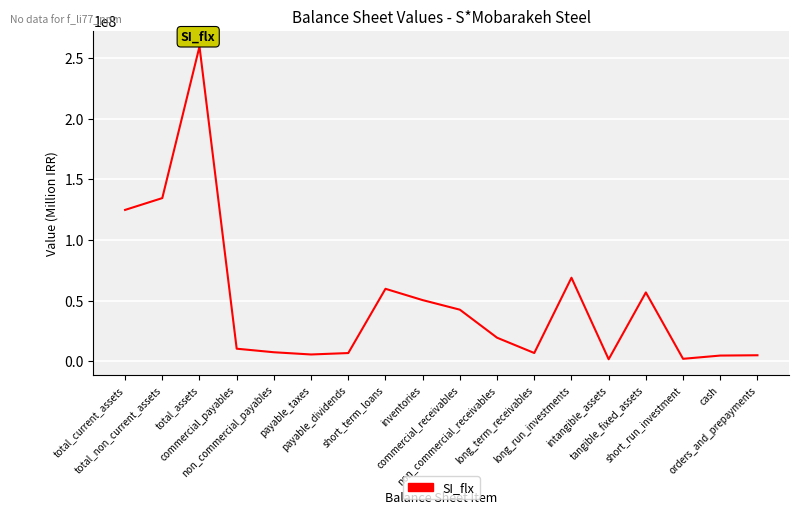

What is the minimum value shown in the chart?

1799432